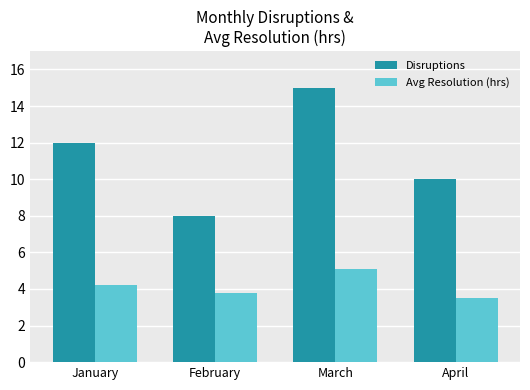

What value does the Avg Resolution (hrs) series have at February?

3.8